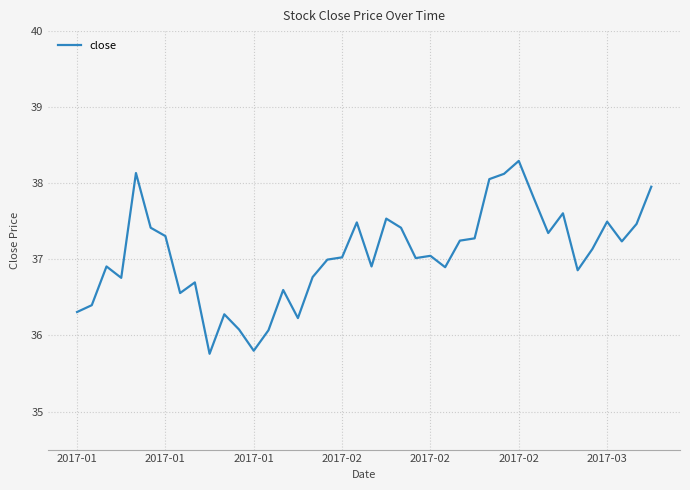

What is the difference between the maximum and minimum values?

2.5